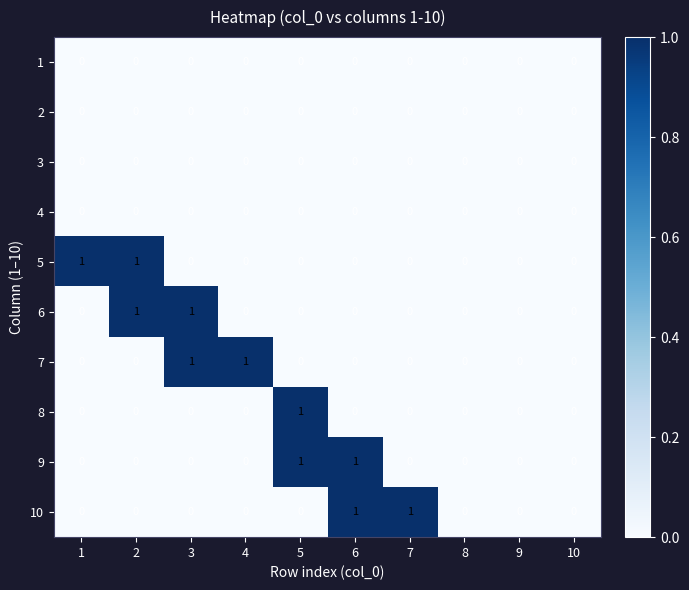

The value of 8 at 7 is 1. True or false?

False